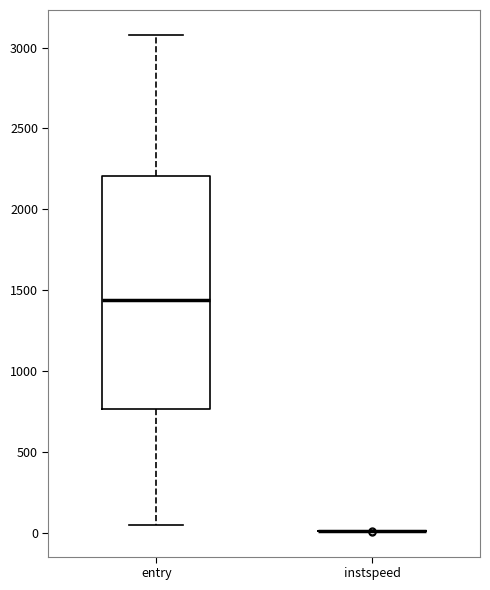

Reading left to right, read every box against the y-axis: the position of its median line, the range the box covers, and the ends of its whiskers. The values are not printed on the chart, so give them approximately, as read against the axis.

entry: median 1450, box 750 to 2200, whiskers 50 to 3100
instspeed: box collapsed to a line at 0, whiskers 0 to 0